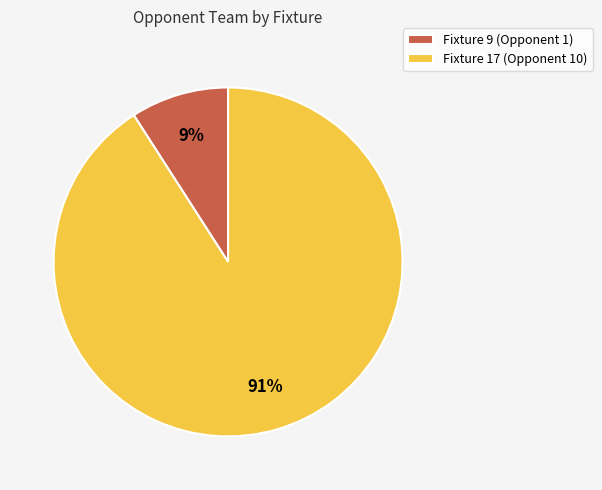

Combined, do Fixture 17 (Opponent 10) and Fixture 9 (Opponent 1) account for over 50%?

Yes